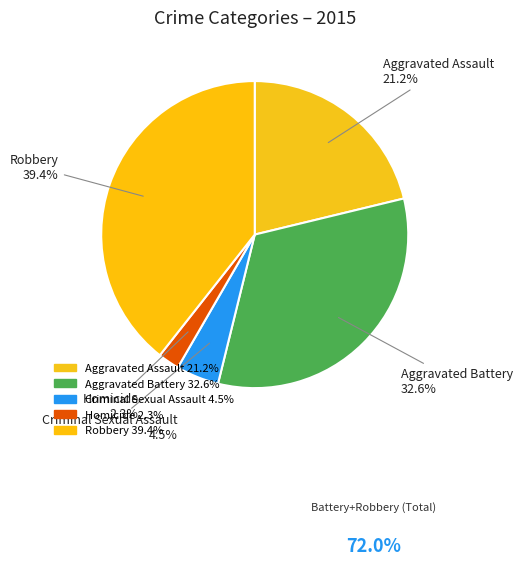

Which category has the biggest portion of the pie?

Robbery